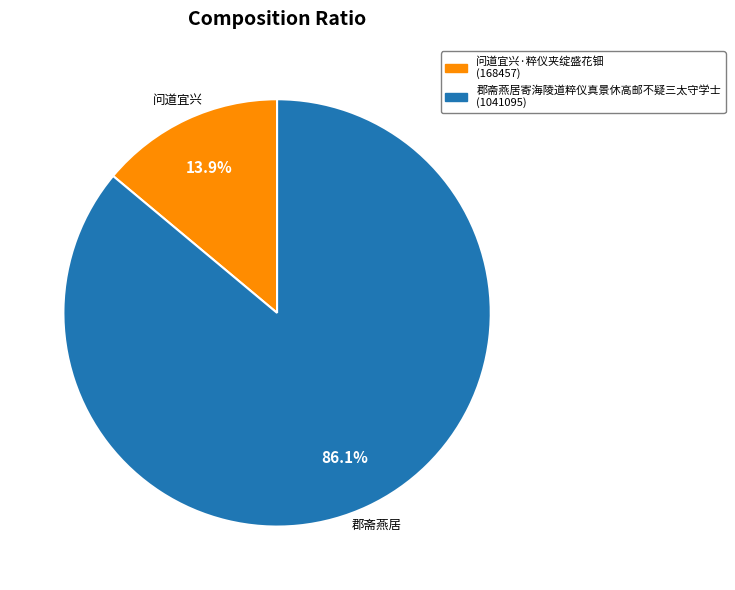

Which slice represents more than half of the pie?

郡斋燕居寄海陵道粹仪真景休高邮不疑三太守学士